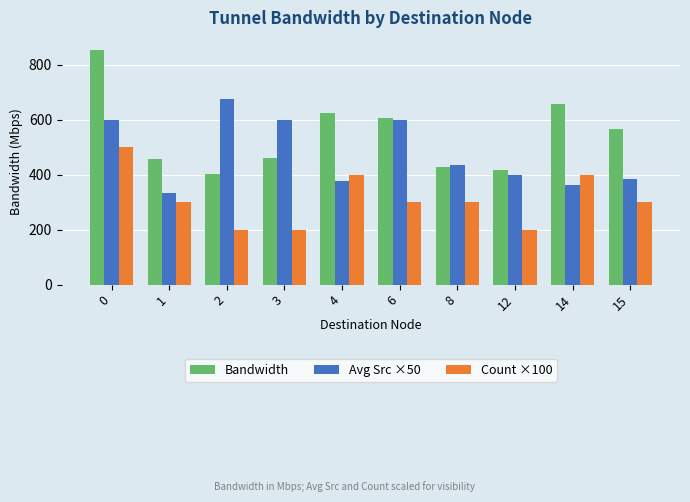

Is the value of Count ×100 at 12 greater than the value of Bandwidth at 1?

No